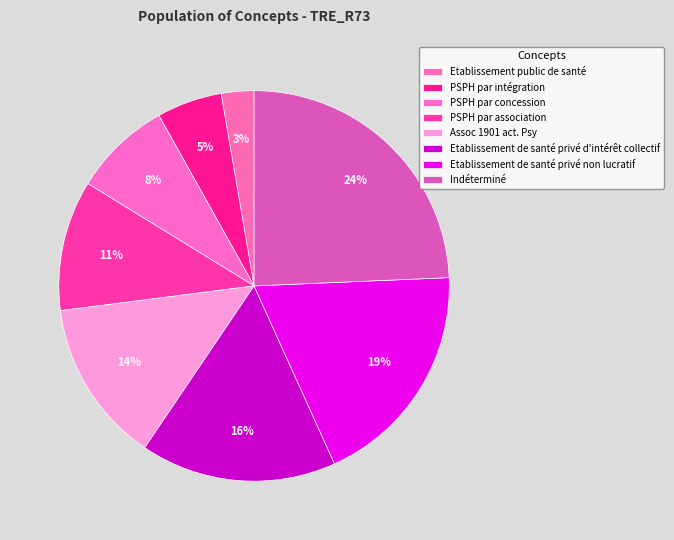

Between Etablissement de santé privé d'intérêt collectif and PSPH par concession, which is larger?

Etablissement de santé privé d'intérêt collectif